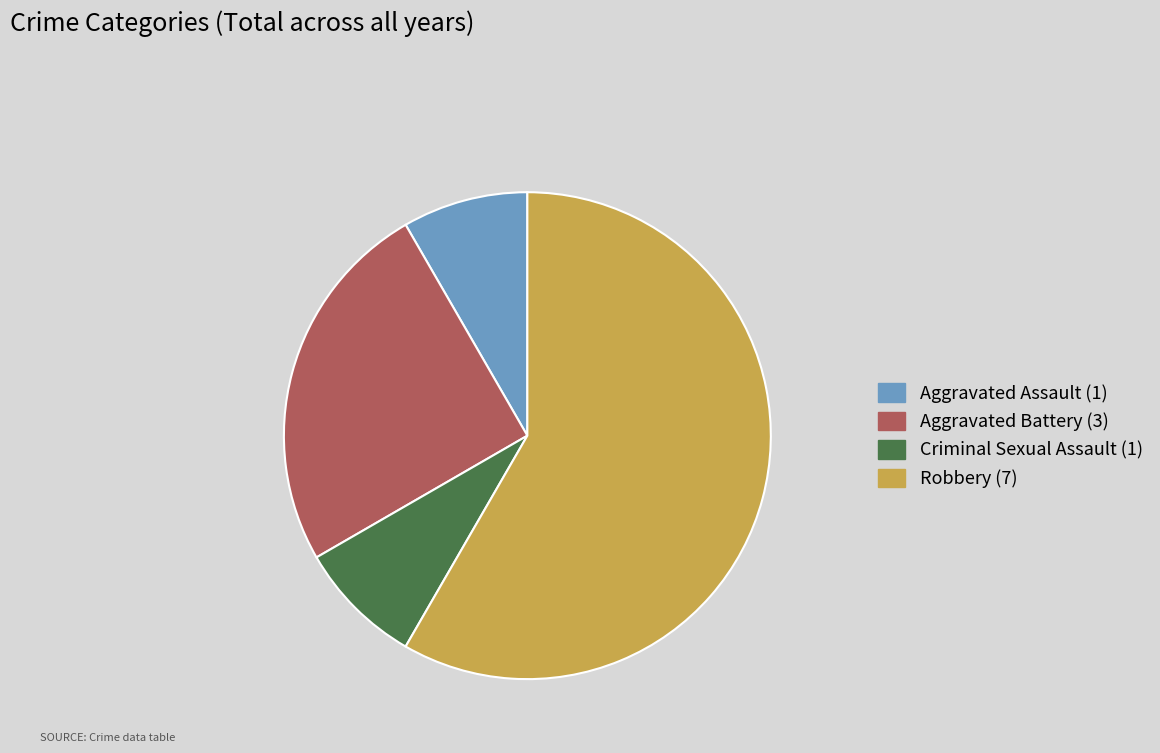

Count the number of slices in the pie.

4